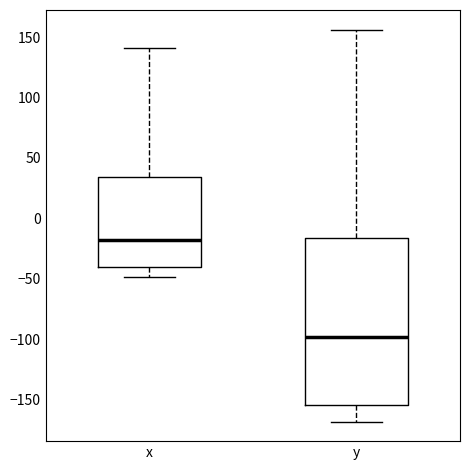

Which box's median line is the lowest?

y